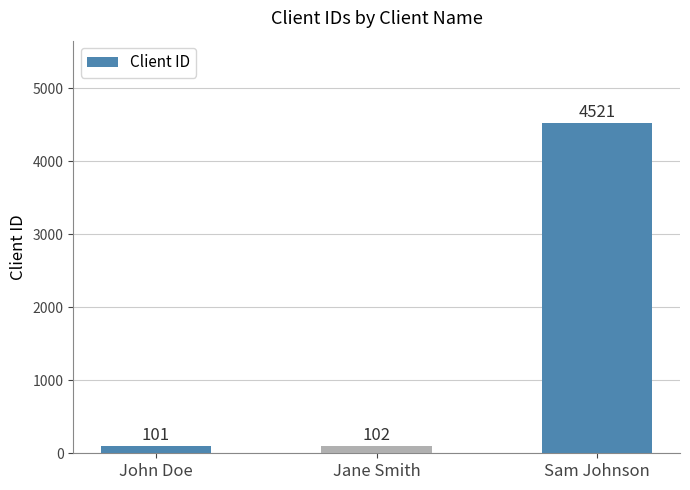

What is the maximum value shown in the chart?

4521